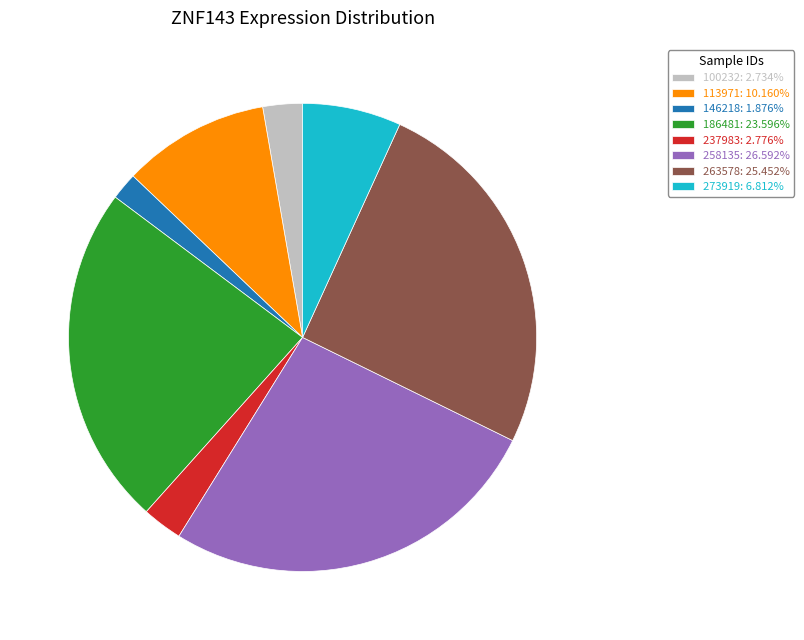

Is there any slice that represents more than half of the pie?

No